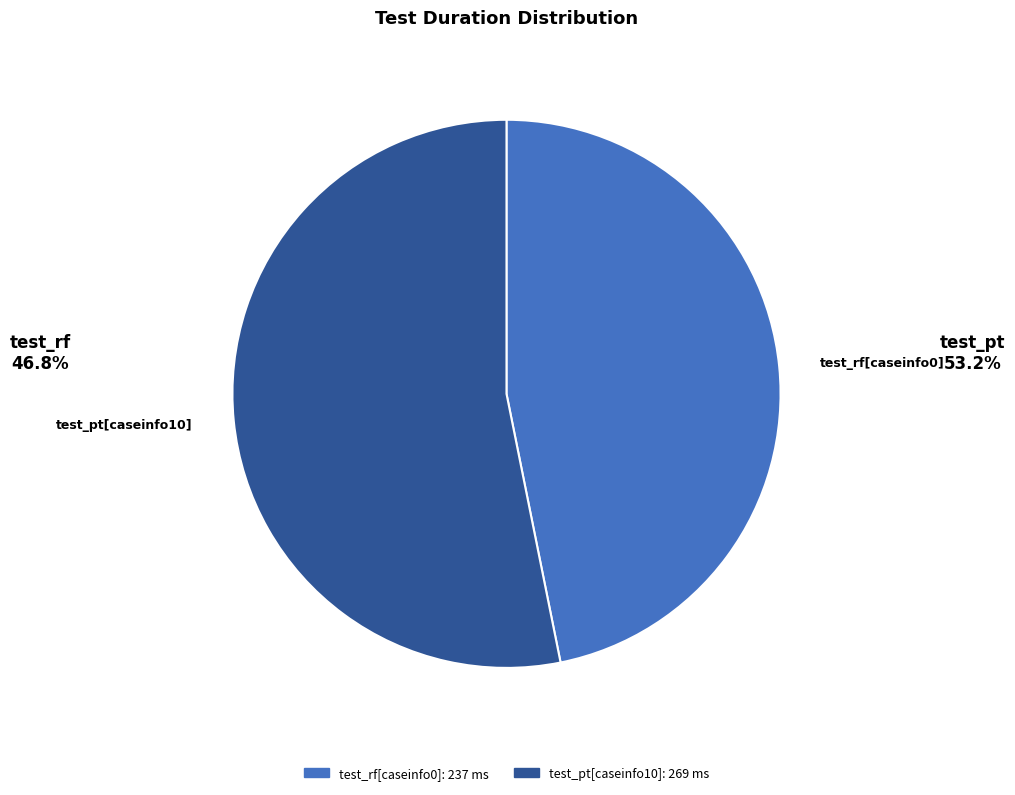

True or false: test_rf[caseinfo0] accounts for 47% of the total.

True